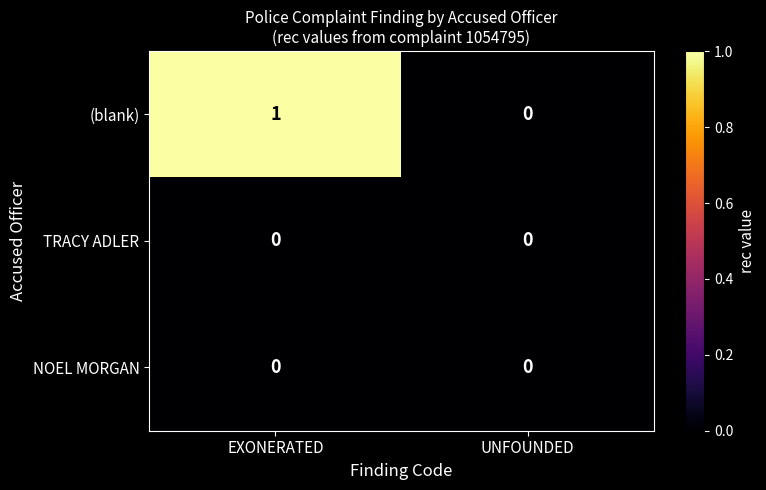

Reading right to left, extract all data points from this chart.

(blank): 0	1
TRACY ADLER: 0	0
NOEL MORGAN: 0	0